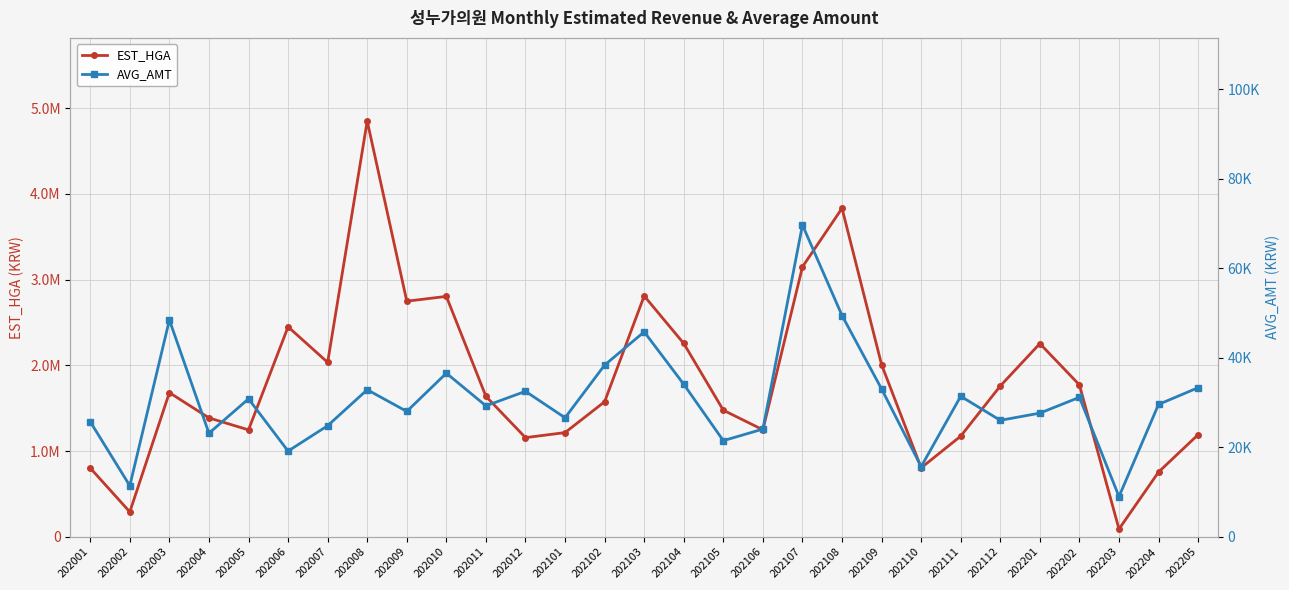

At which category is the sum across all series the highest?

202008